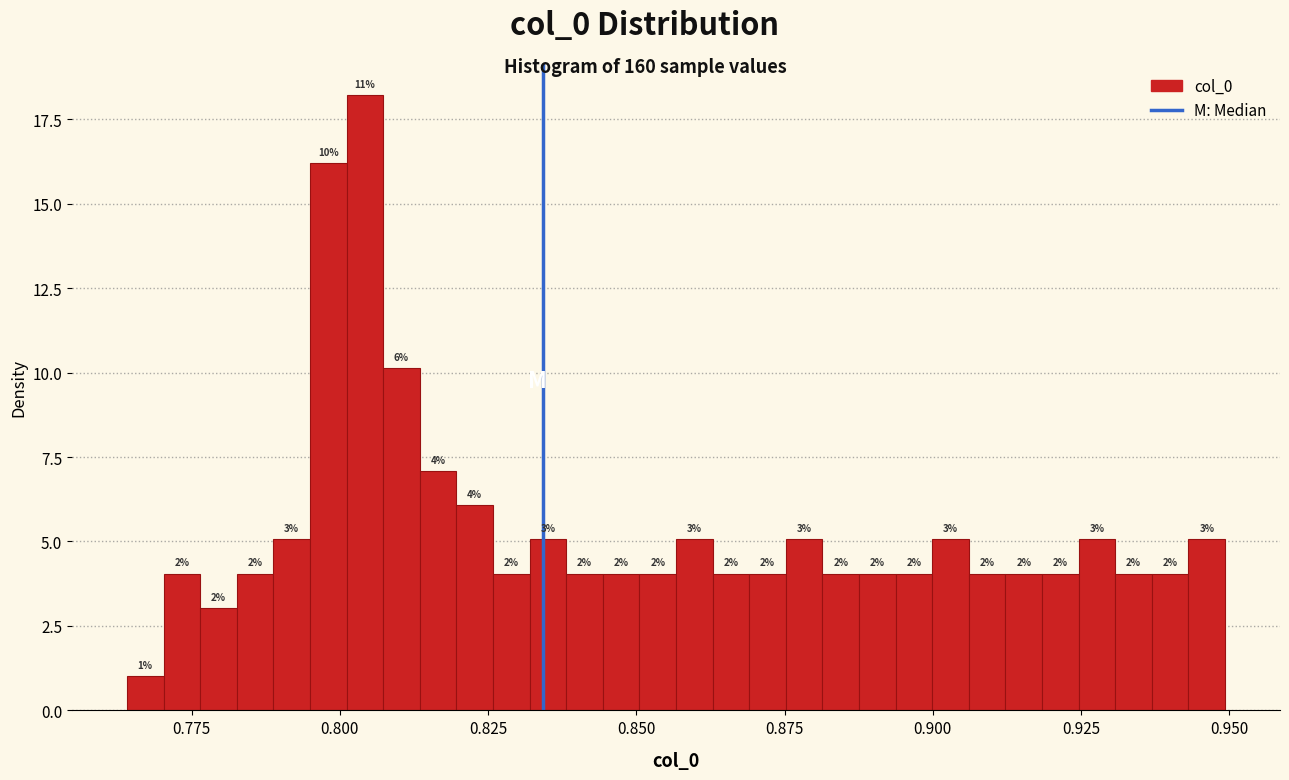

Around what value on the x-axis is the tallest bar? Give the approximate position of its centre, as read against the axis.

0.805